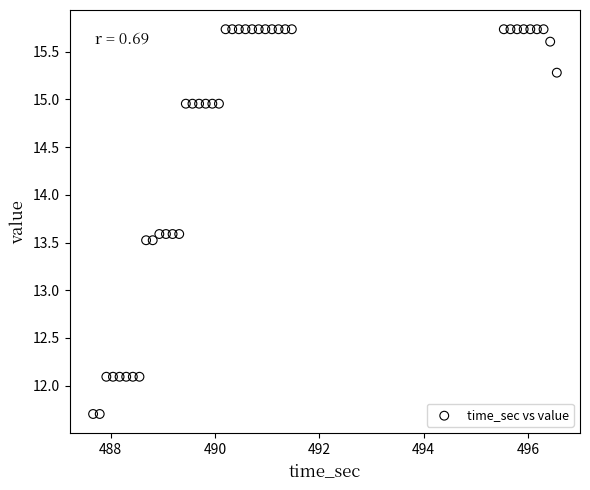

What is the range of Y values (max minus min)?

4.0